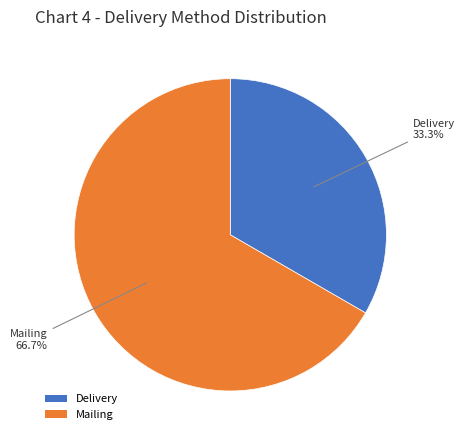

The Delivery slice represents 44% of the pie. True or false?

False